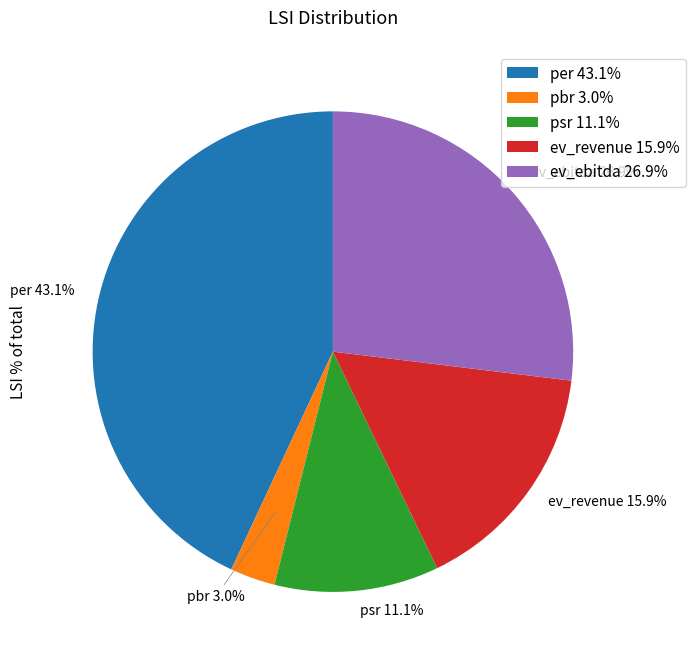

Does ev_ebitda represent more than half of the total?

No